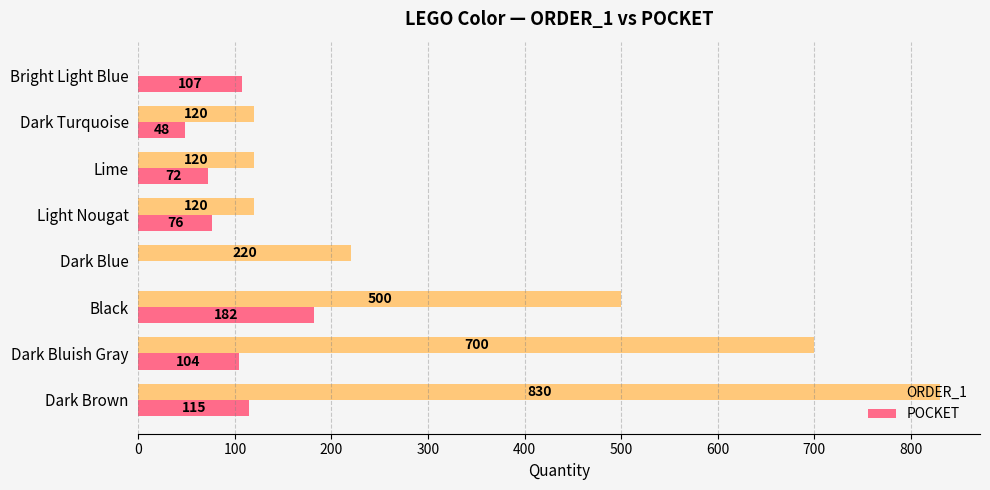

Which category has the highest value in the POCKET series?

Black